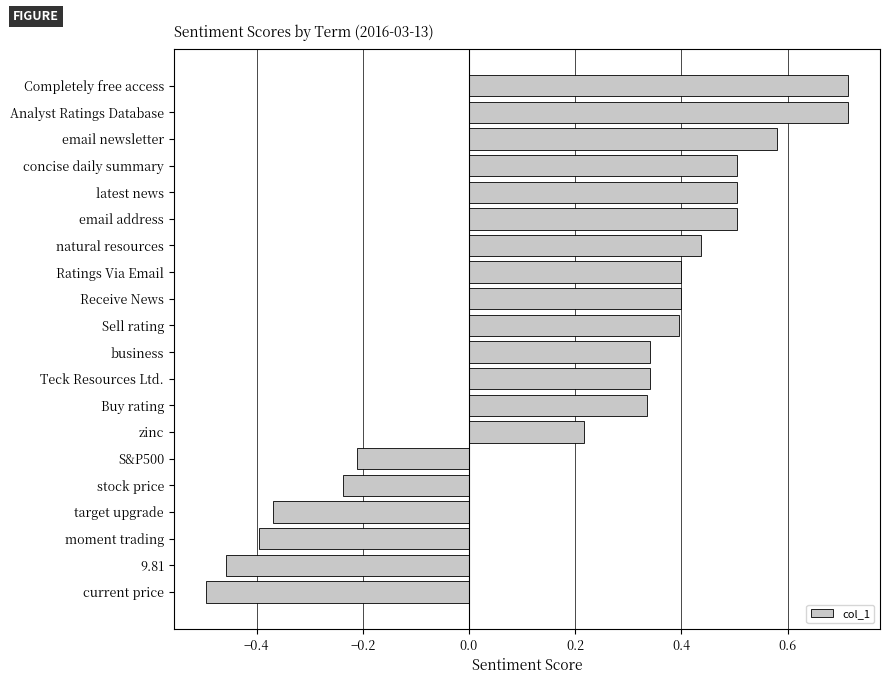

What is the difference between the second highest and second lowest values?

1.2